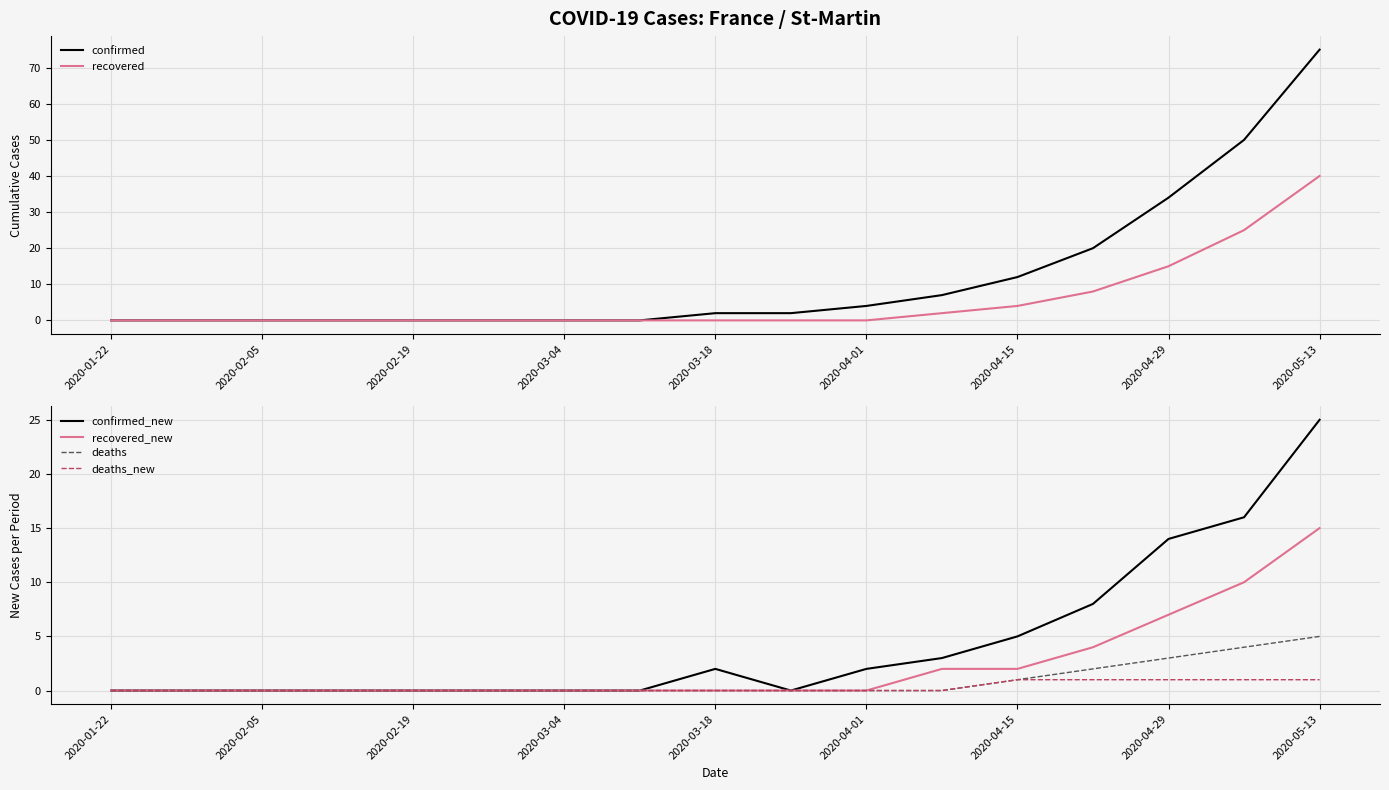

How many lines are shown in the chart?

6